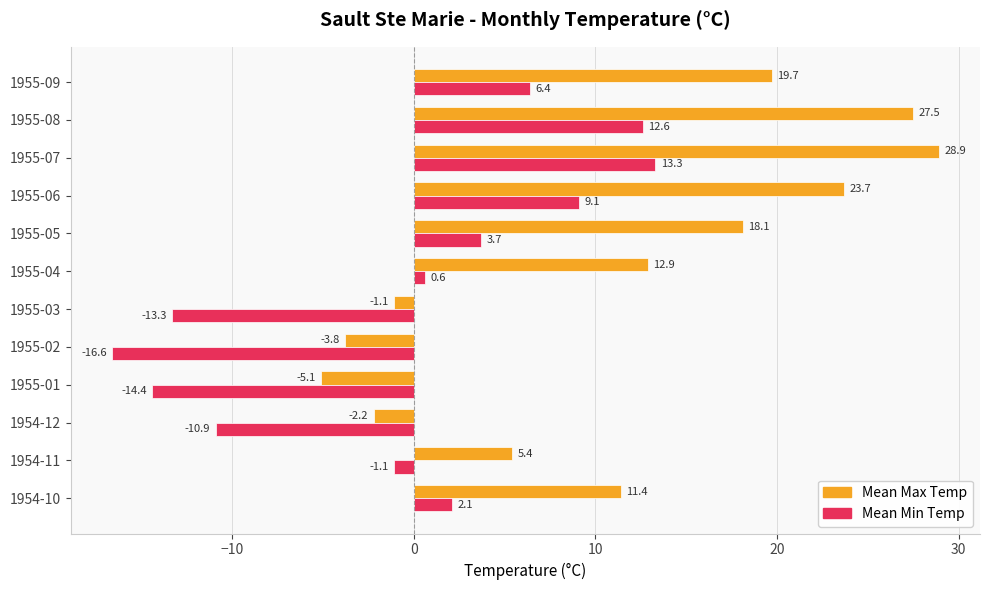

At which label does Mean Max Temp reach its minimum?

1955-01